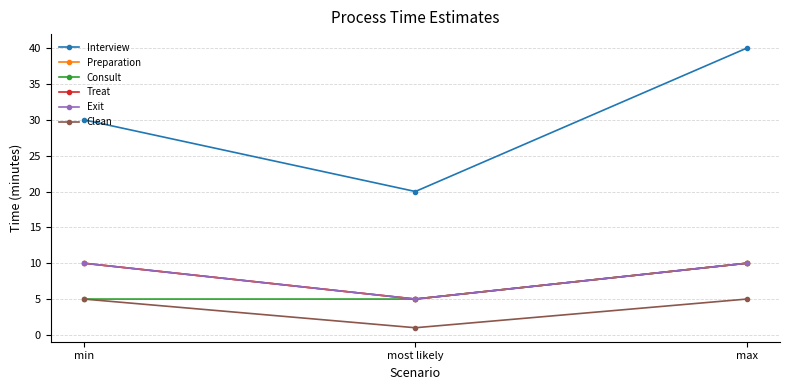

Is this an area chart (filled region under the line)?

No